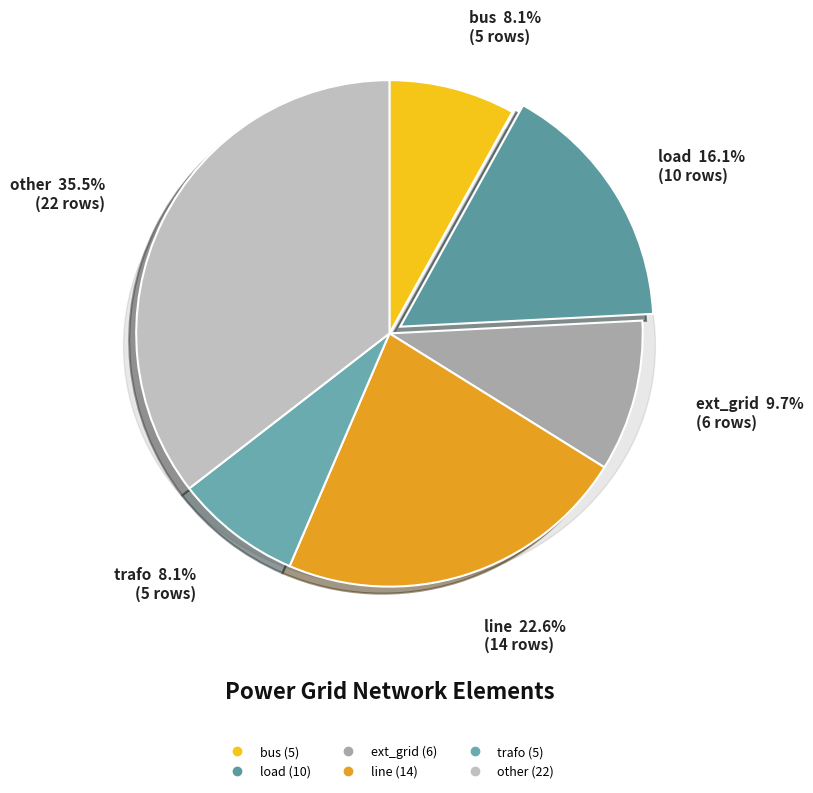

To the nearest percent, what percentage of the pie is other?

35%